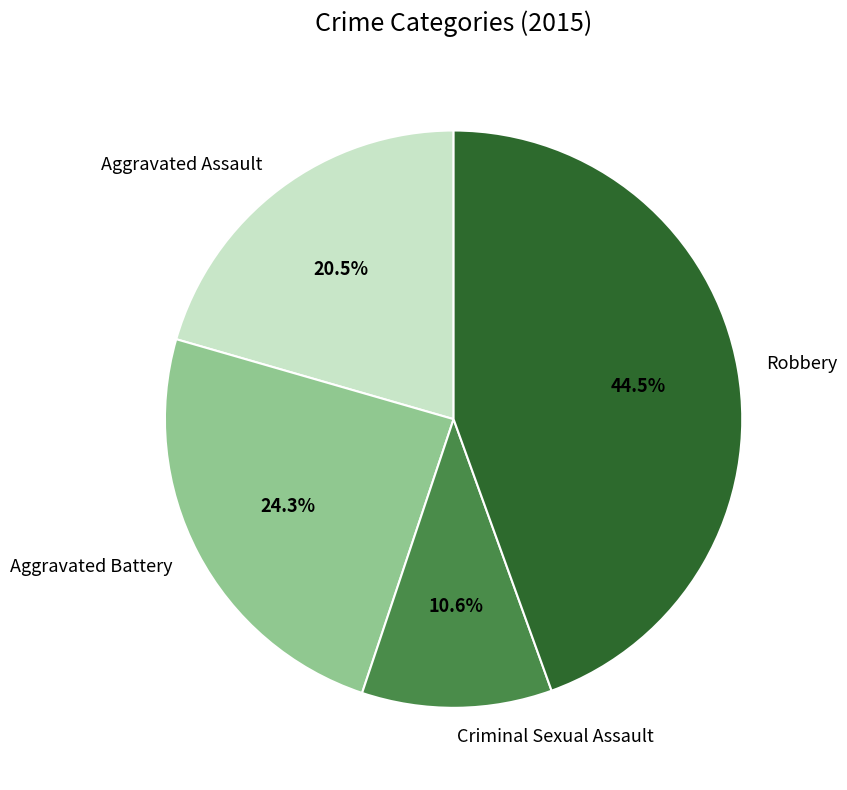

Does any single category account for the majority?

No